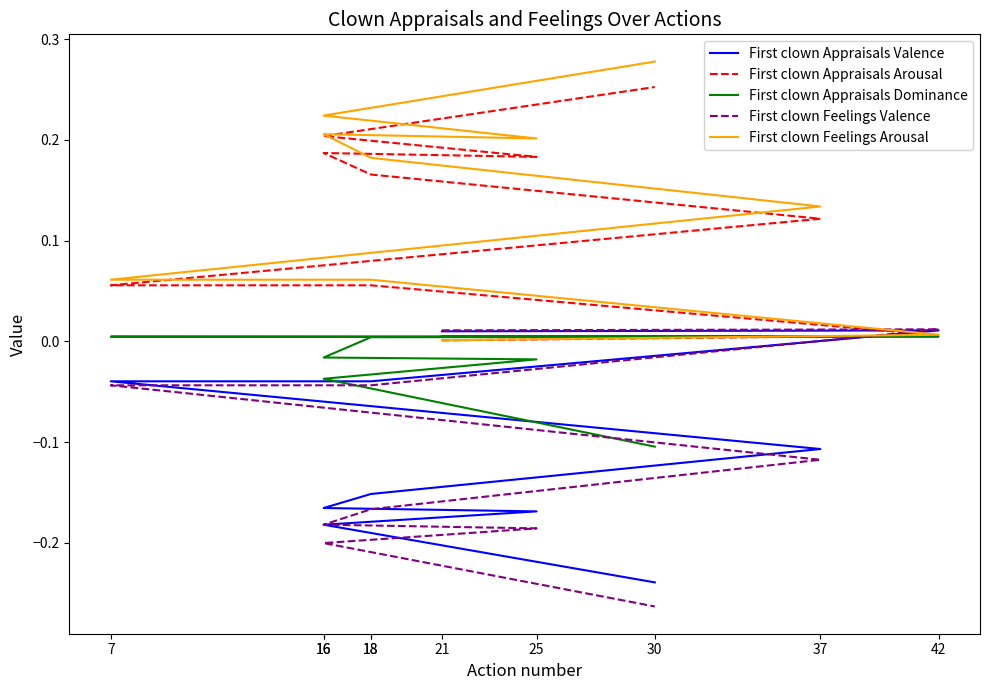

Which series ends up on top after the final intersection of First clown Feelings Arousal and First clown Feelings Valence?

First clown Feelings Arousal